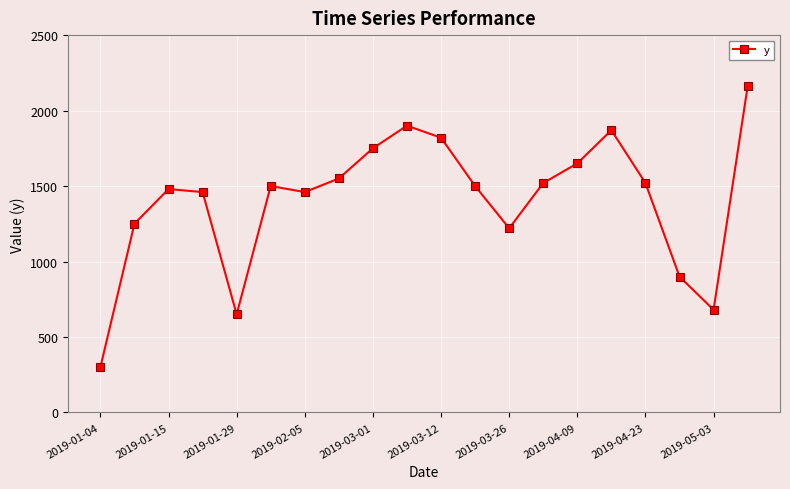

What is the value of the 18th point from the left?

900